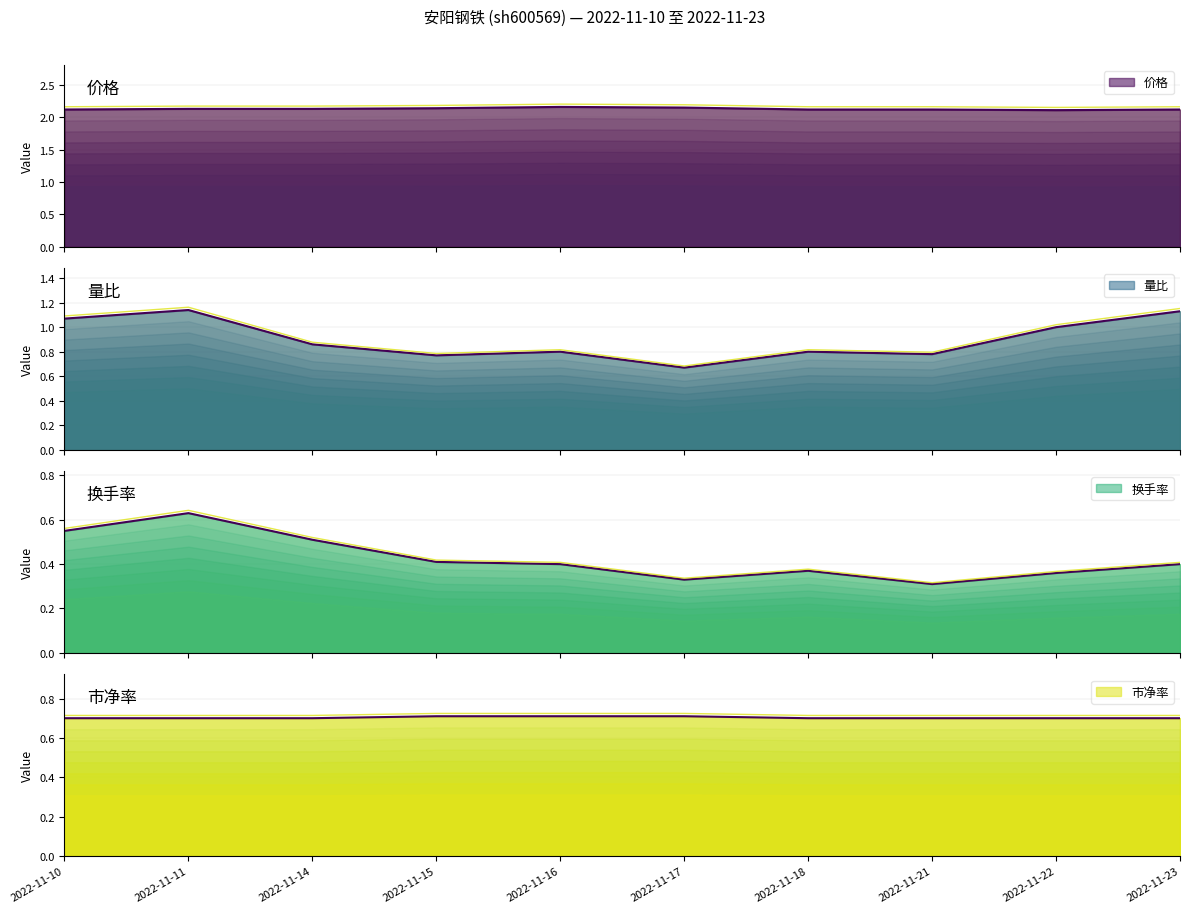

What is the average value of the 价格 series?

2.1